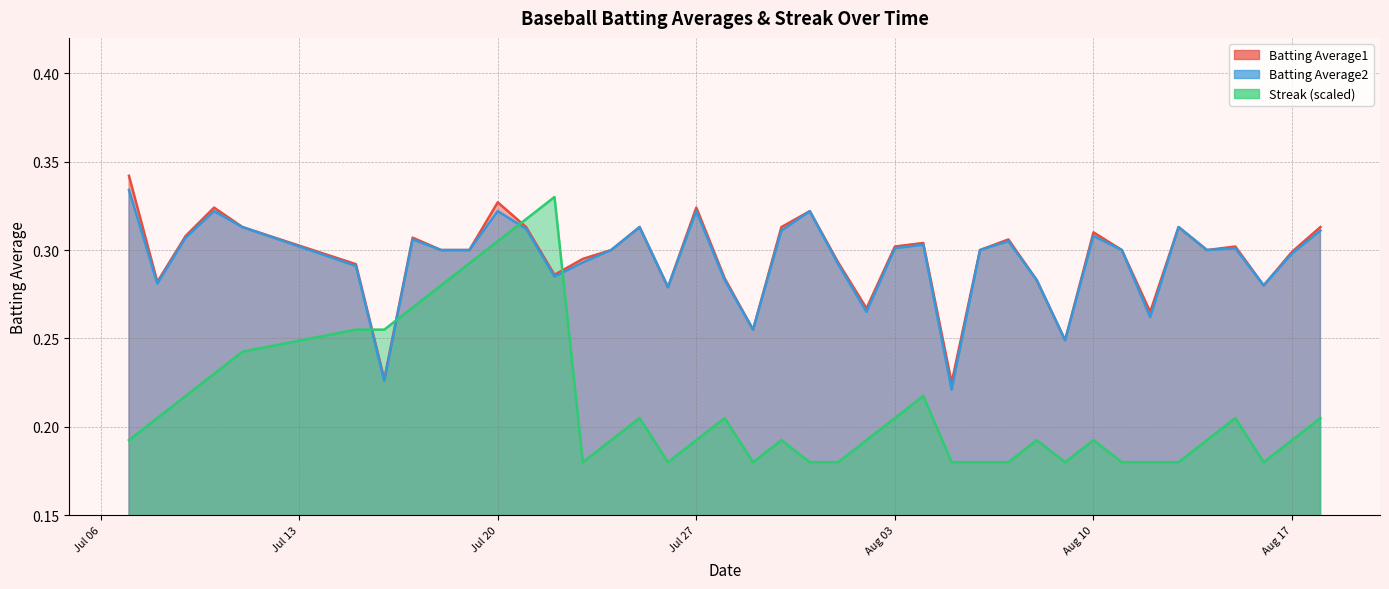

List the series in order of their peak value, highest first.

Batting Average1, Batting Average2, Streak